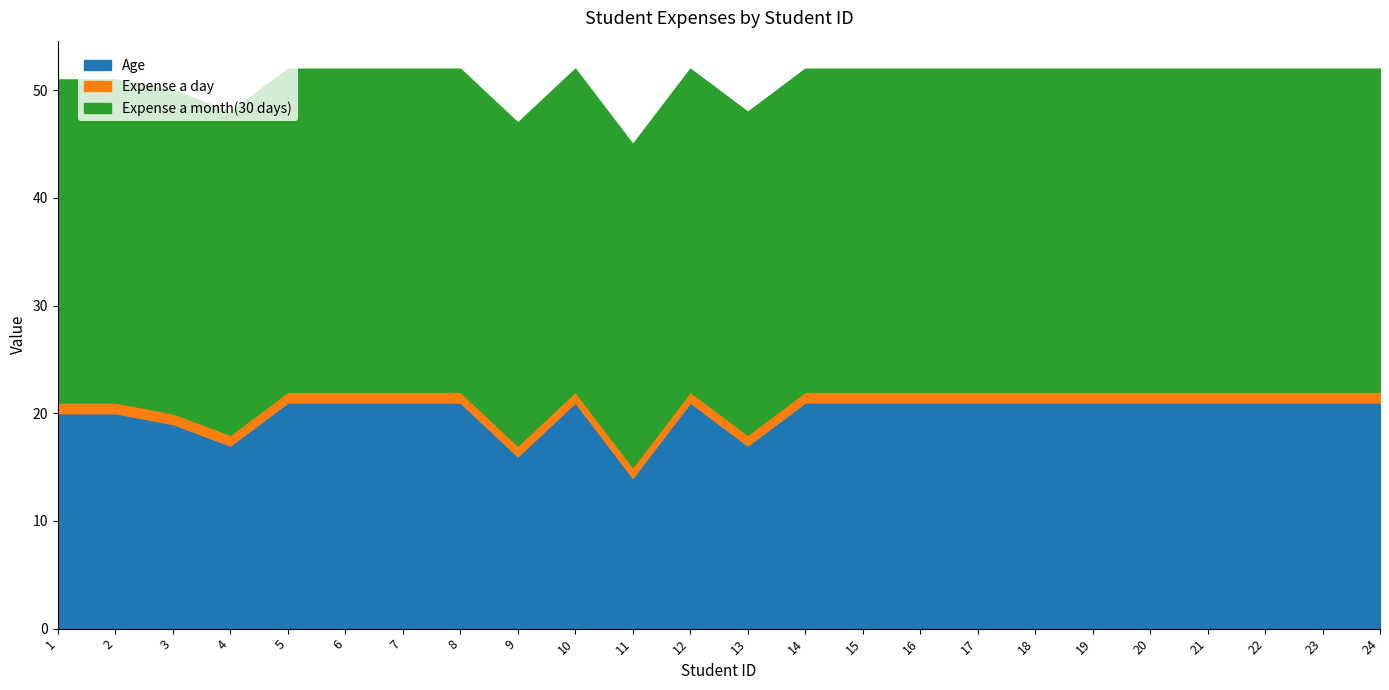

Between 13 and 12, which is larger?

12